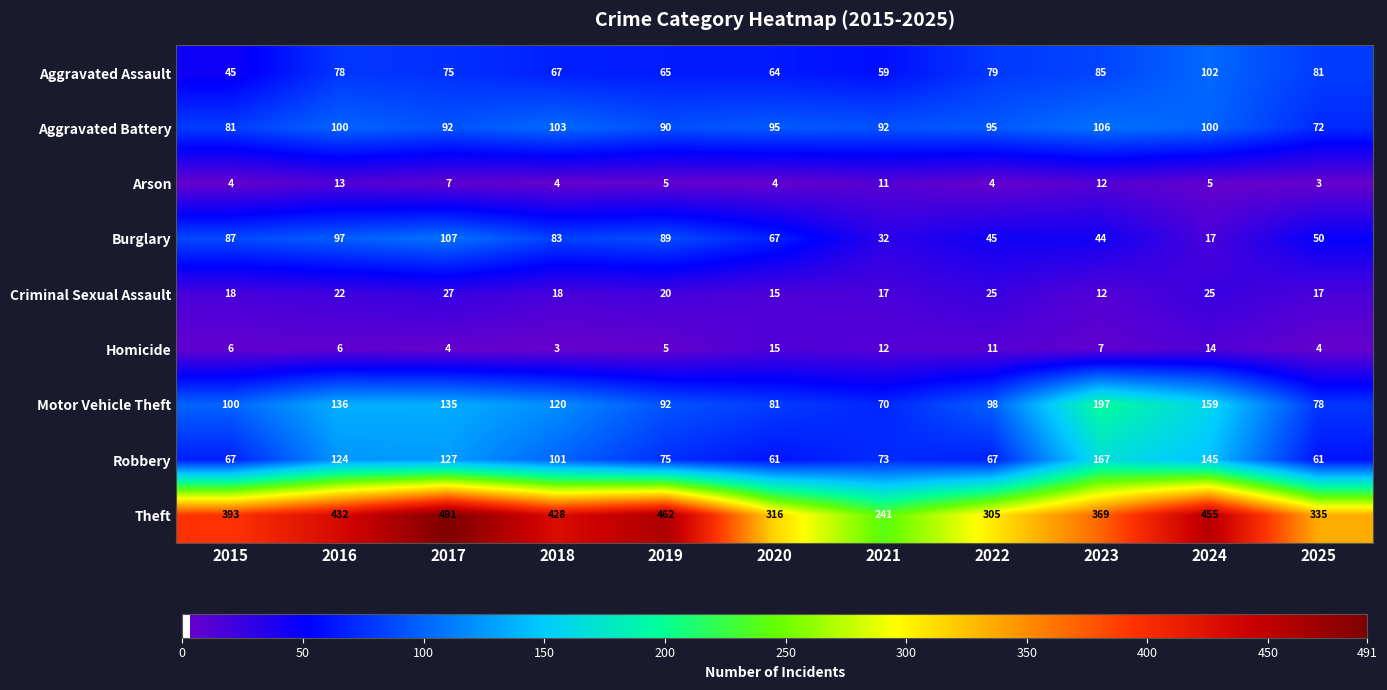

What is the maximum value shown in the chart?

491